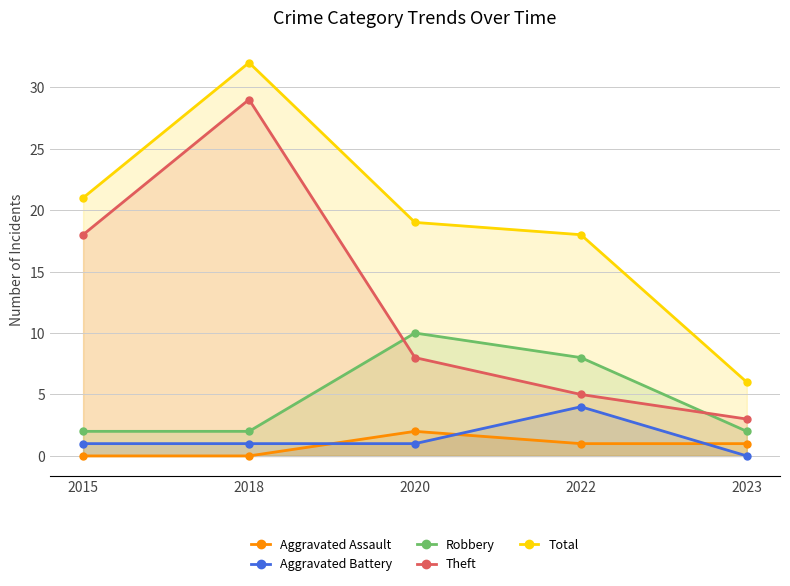

How many lines are shown in the chart?

5